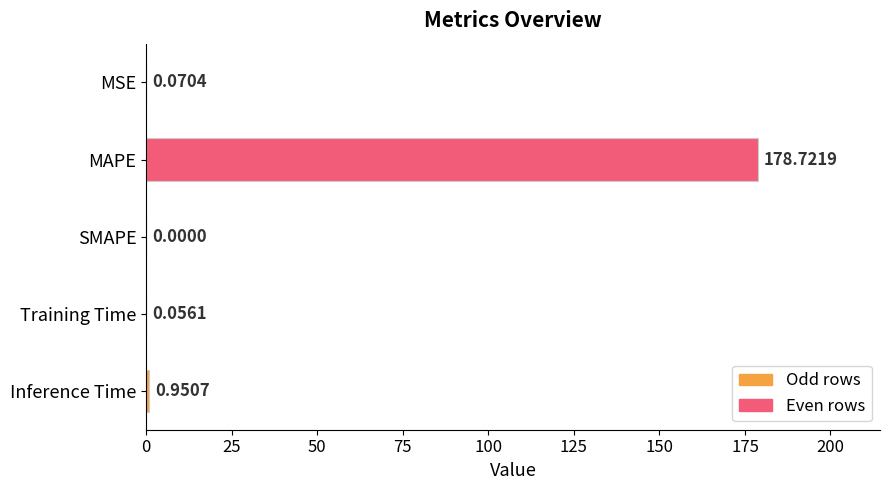

At which label is the value closest to 89?

Inference Time